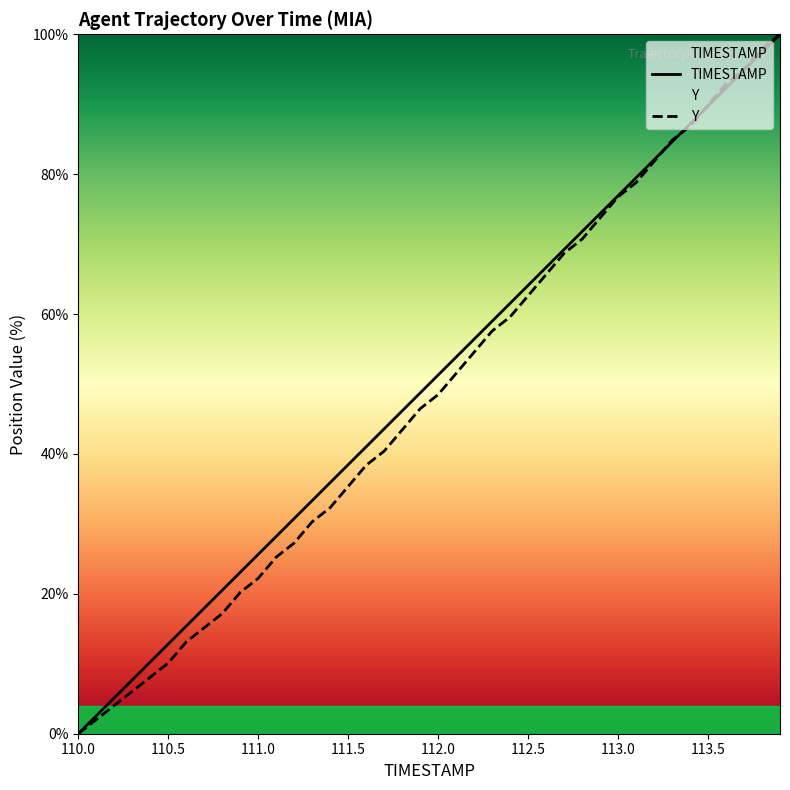

Reading left to right, extract all data points from this chart.

TIMESTAMP: 0.0	2.6	5.1	7.7	10.3	12.8	15.4	17.9	20.5	23.1	25.6	28.2	30.8	33.3	35.9	38.5	41.0	43.6	46.2	48.7	51.3	53.8	56.4	59.0	61.5	64.1	66.7	69.2	71.8	74.4	76.9	79.5	82.1	84.6	87.2	89.7	92.3	94.9	97.4	100.0
Y: 0.0	2.0	4.0	6.1	8.1	10.1	13.1	15.2	17.2	20.2	22.2	25.3	27.3	30.3	32.3	35.4	38.4	40.4	43.4	46.5	48.5	51.5	54.5	57.6	59.6	62.6	65.7	68.7	70.7	73.7	76.8	78.8	81.8	84.8	86.9	89.9	92.9	94.9	98.0	100.0